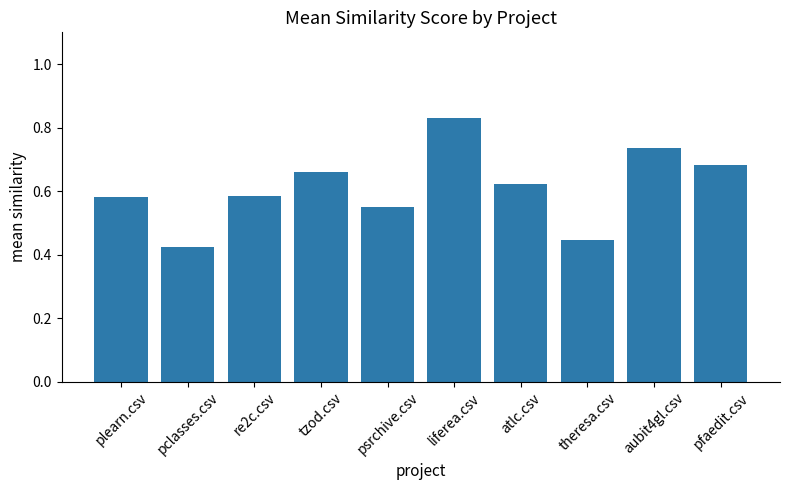

Which label corresponds to the largest value in the chart?

liferea.csv